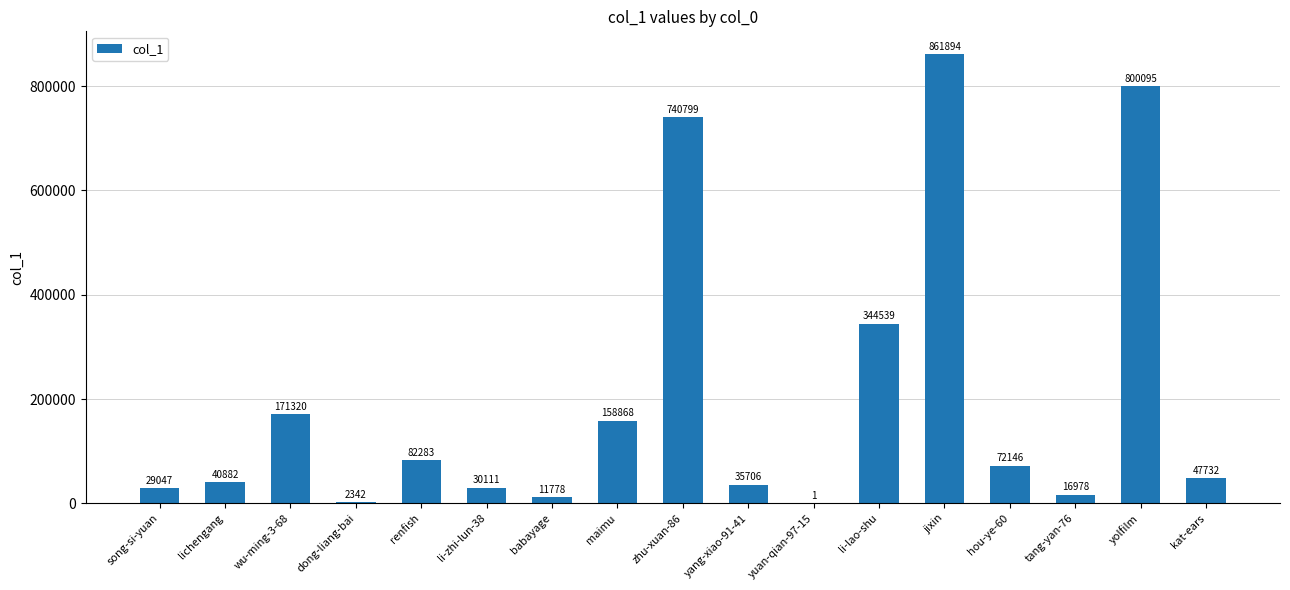

Reading right to left, extract all data points from this chart.

kat-ears=47732	yolfilm=800095	tang-yan-76=16978	hou-ye-60=72146	jixin=861894	li-lao-shu=344539	yuan-qian-97-15=1	yang-xiao-91-41=35706	zhu-xuan-86=740799	maimu=158868	babayage=11778	li-zhi-lun-38=30111	renfish=82283	dong-liang-bai=2342	wu-ming-3-68=171320	lichengang=40882	song-si-yuan=29047